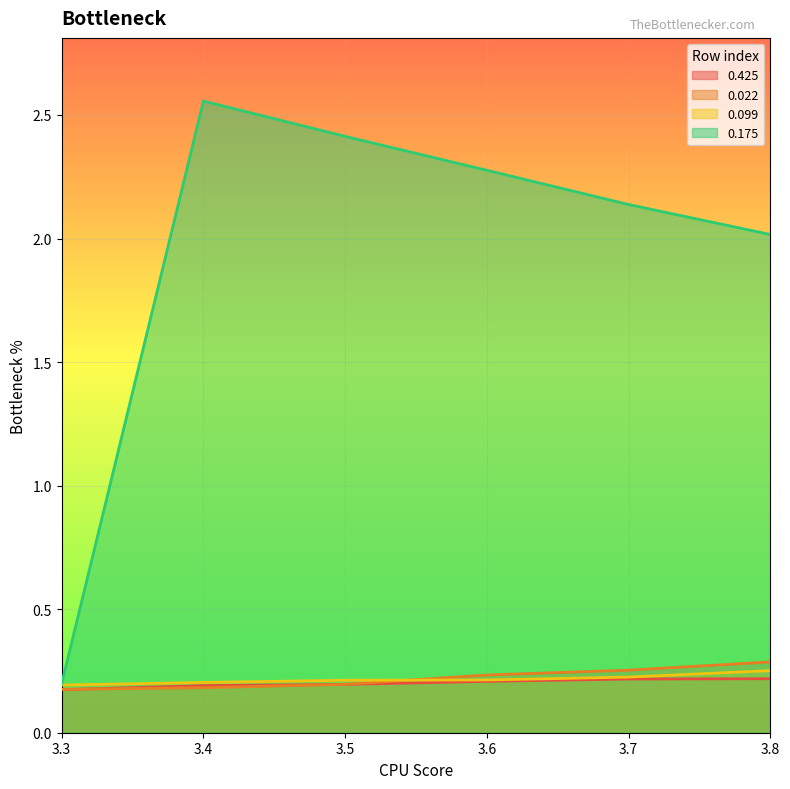

Count the number of data series in this chart.

4